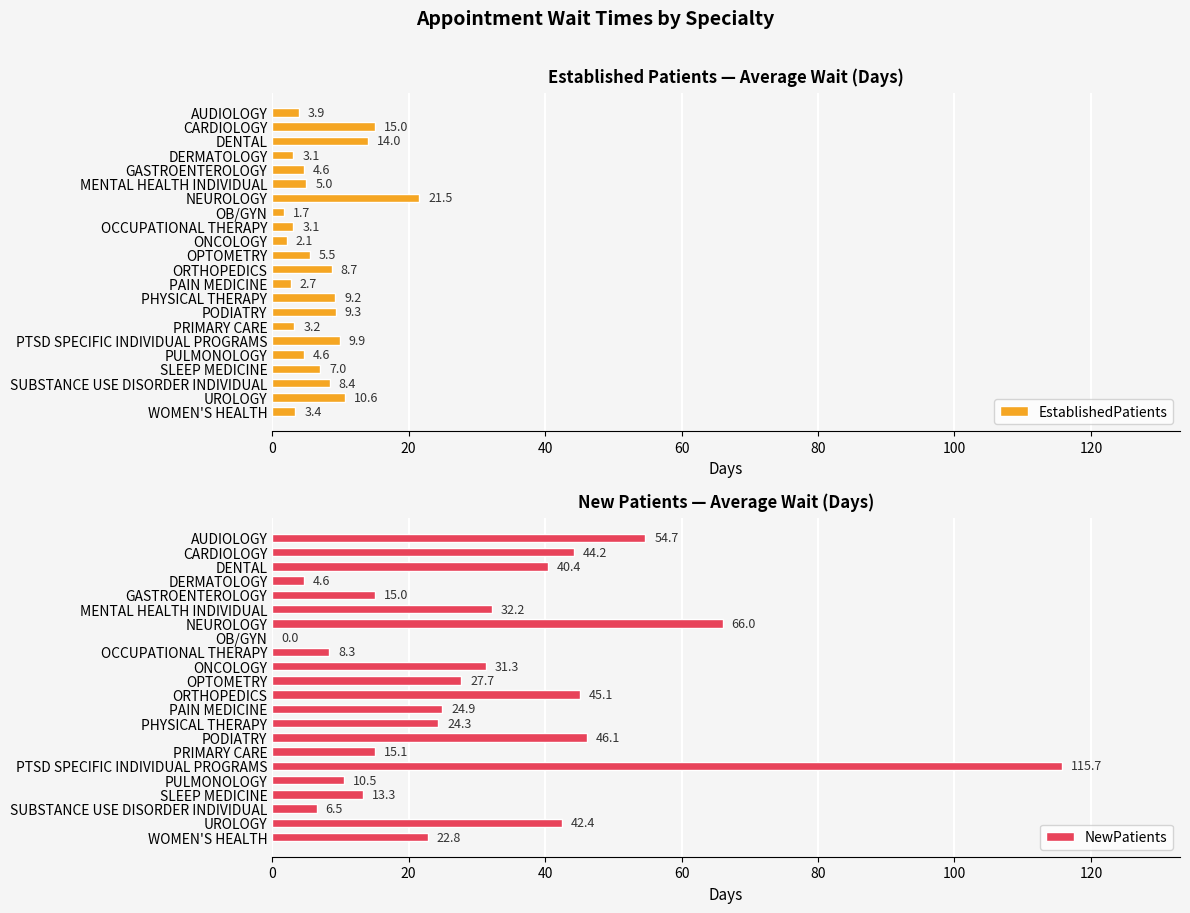

What is the difference between the NewPatients values at PODIATRY and DERMATOLOGY?

41.5